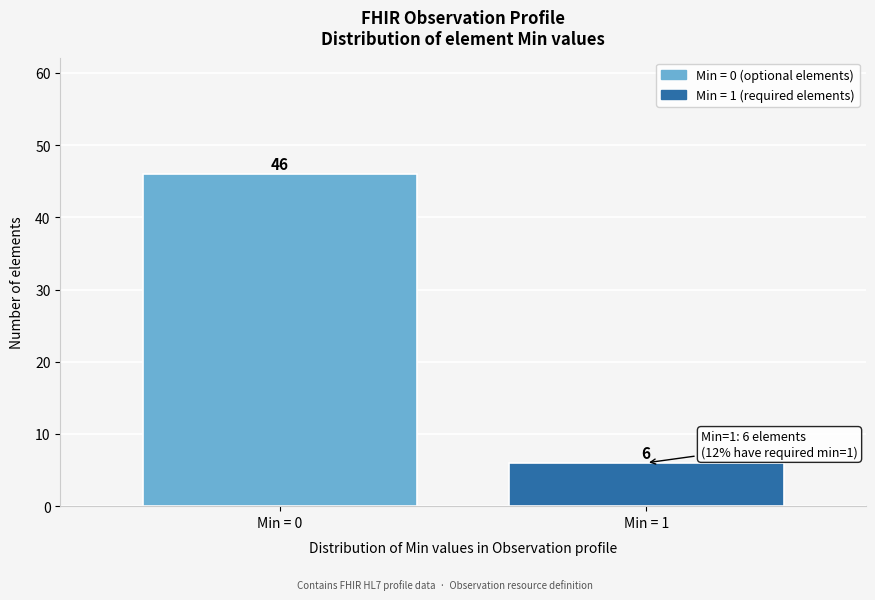

Reading left to right, list all the values displayed in this chart.

46	6